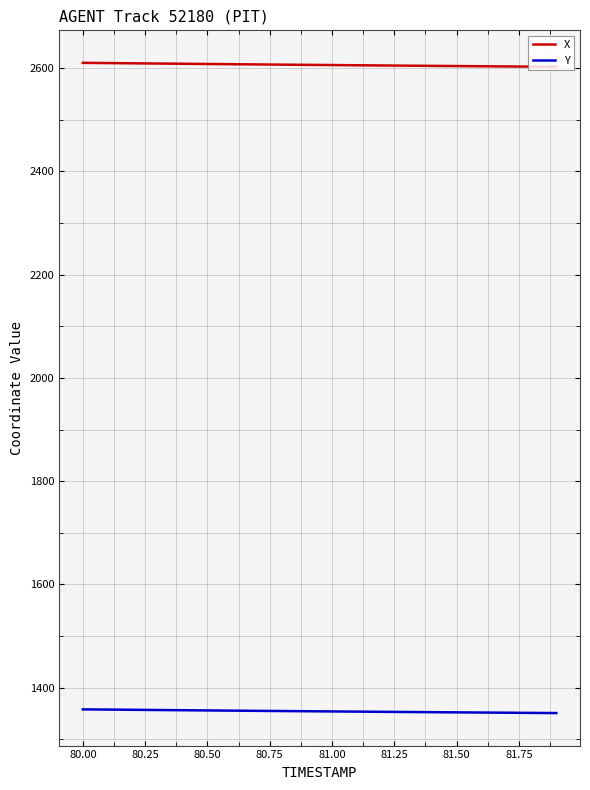

What is the greatest value displayed?

2610.4